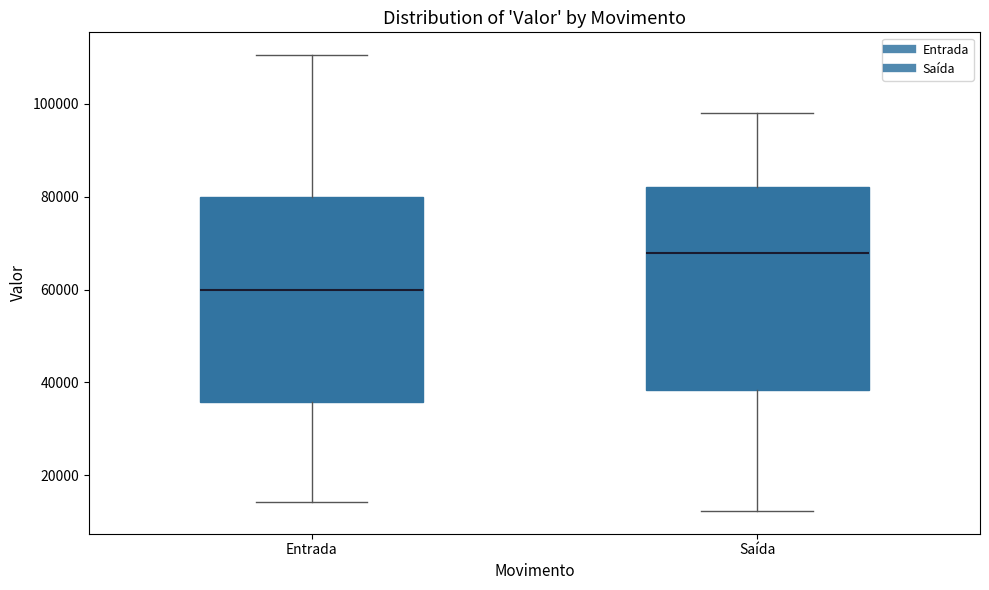

Where does the median line of the box for Saída sit on the y-axis? The values are not printed on the chart, so give them approximately, as read against the axis.

68000